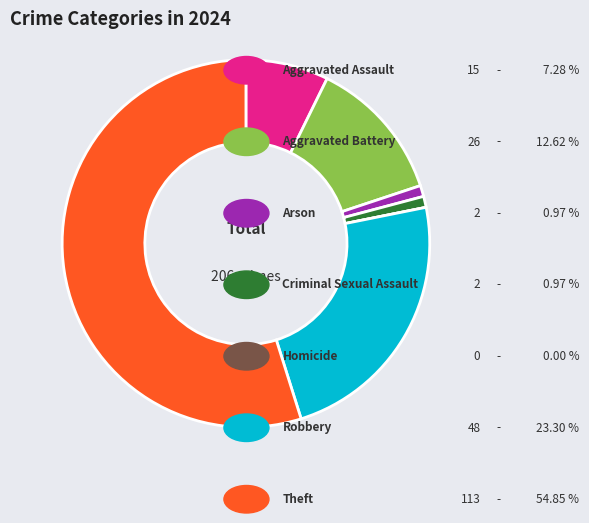

Is there any slice that represents more than half of the pie?

Yes